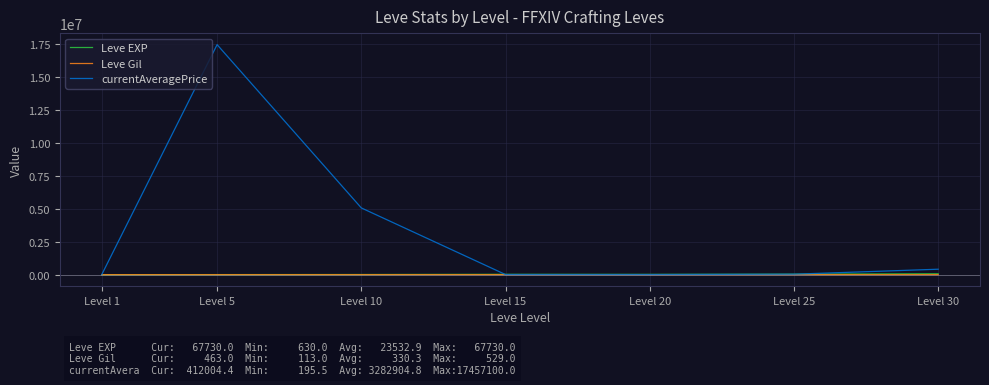

How many times do currentAveragePrice and Leve EXP cross each other?

3